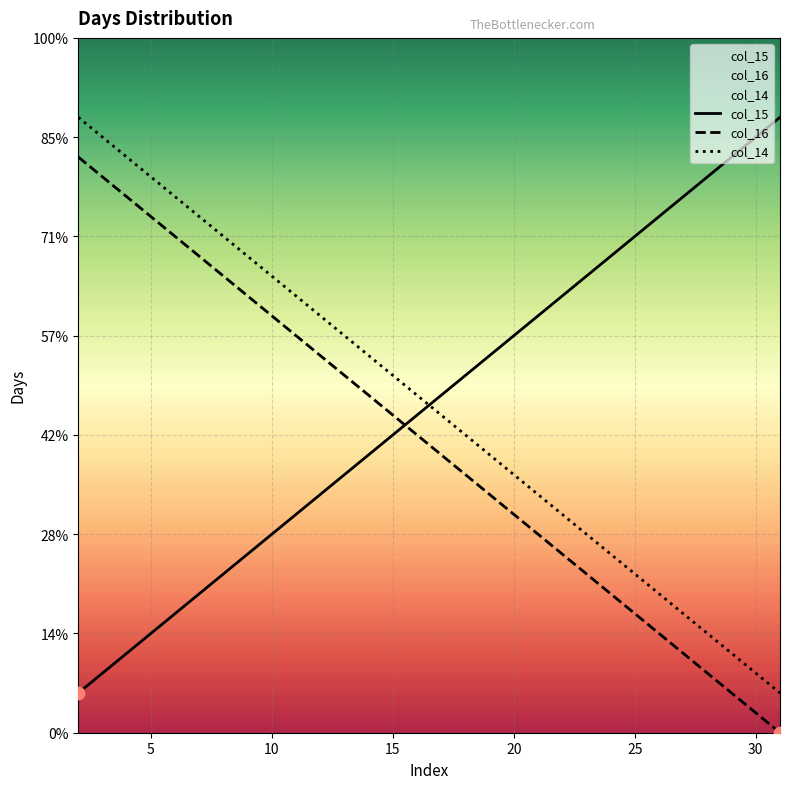

What are all the series names shown in the legend?

col_15, col_16, col_14